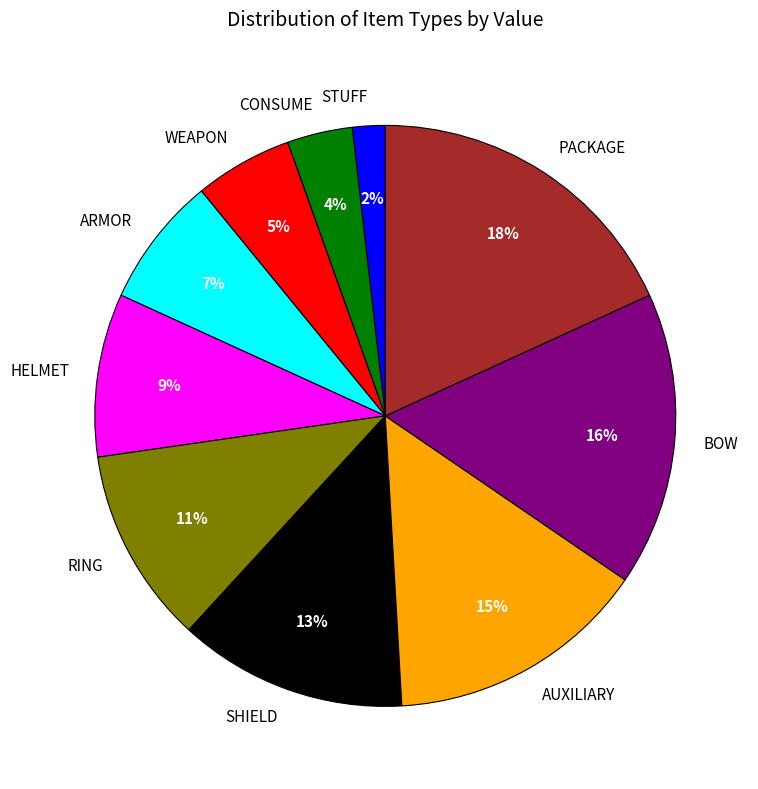

What is the ratio of the value at HELMET to the value at BOW?

0.6